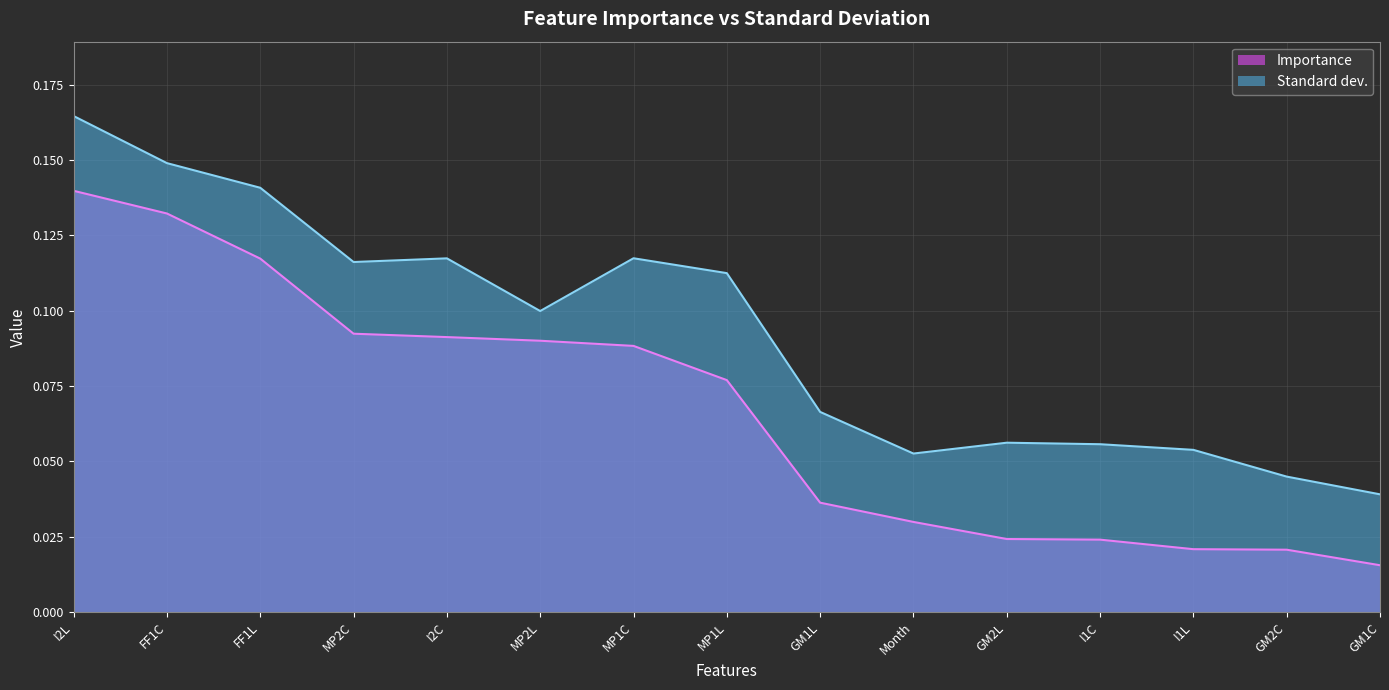

What is the sum of the Importance values at Month and GM2L?

0.1